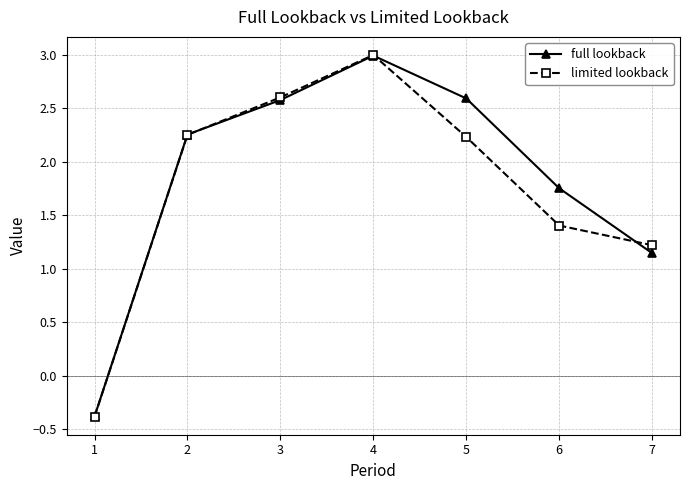

What is the minimum value for full lookback?

-0.4